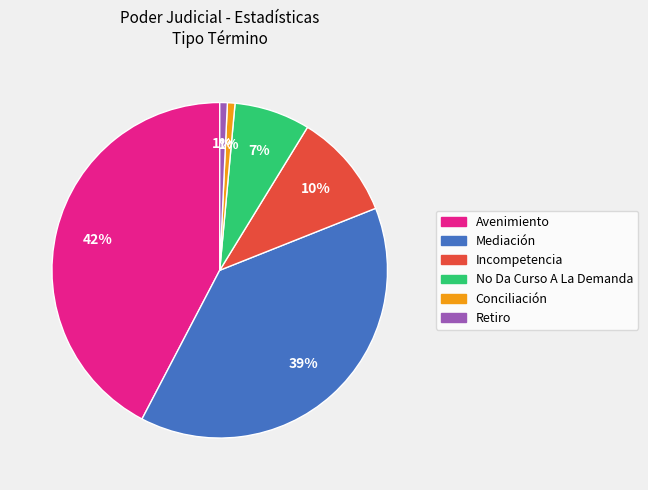

To the nearest percent, what is the average slice percentage?

17%